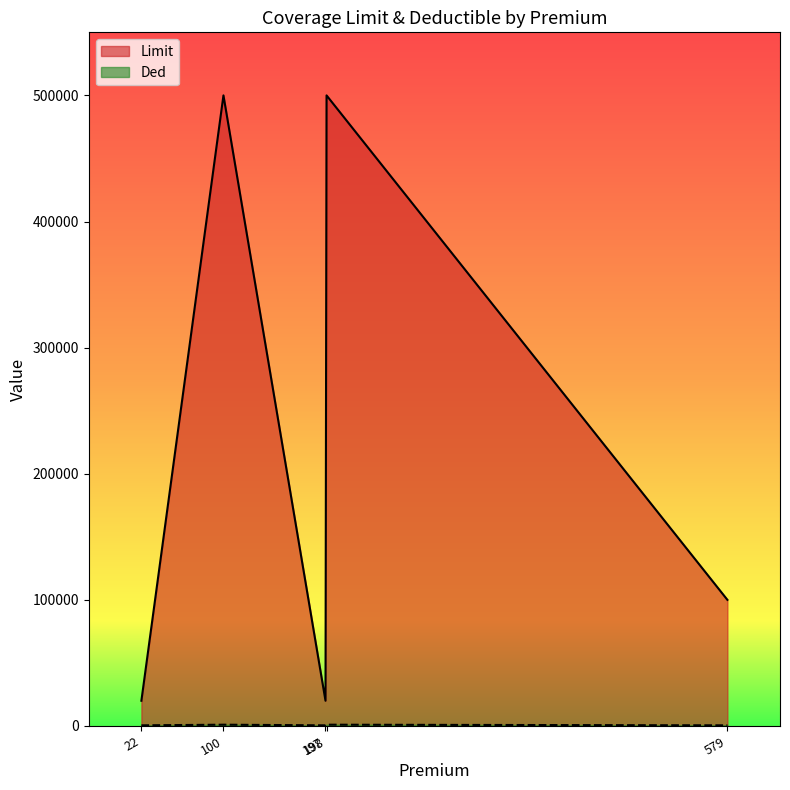

What is the minimum value for Limit?

20000